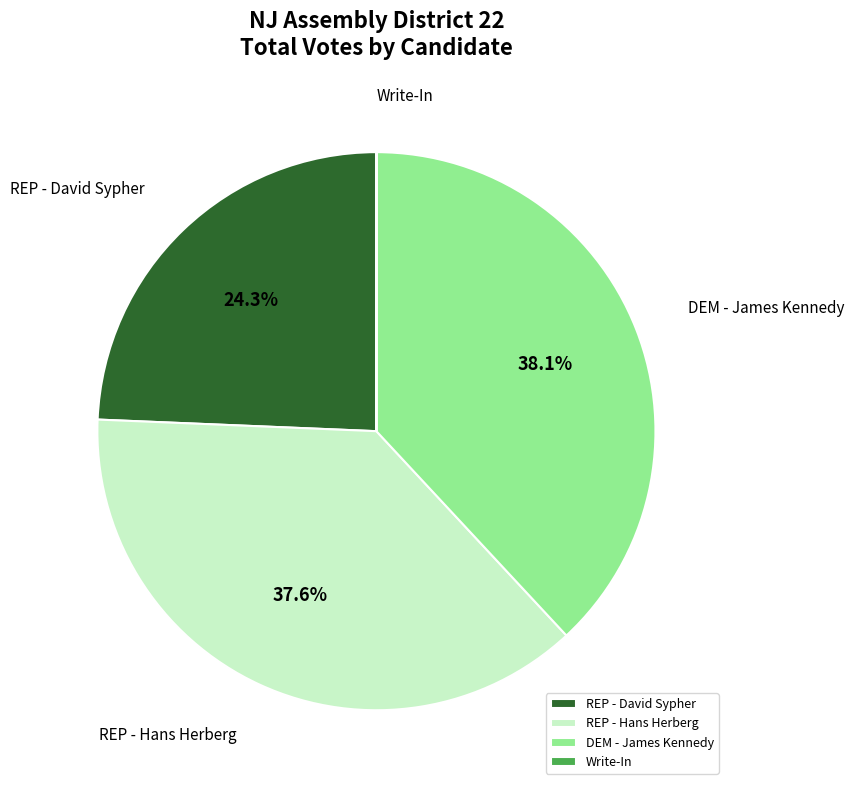

To the nearest percent, what is the average slice percentage?

25%